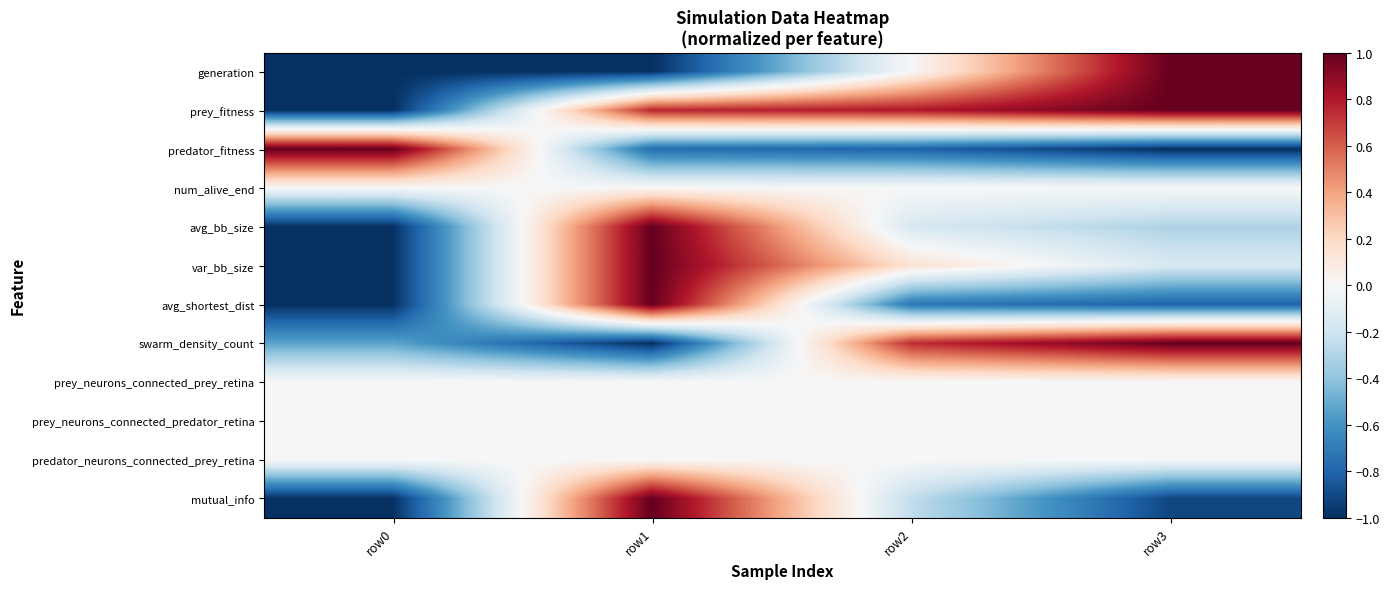

How many series are shown in this chart?

12